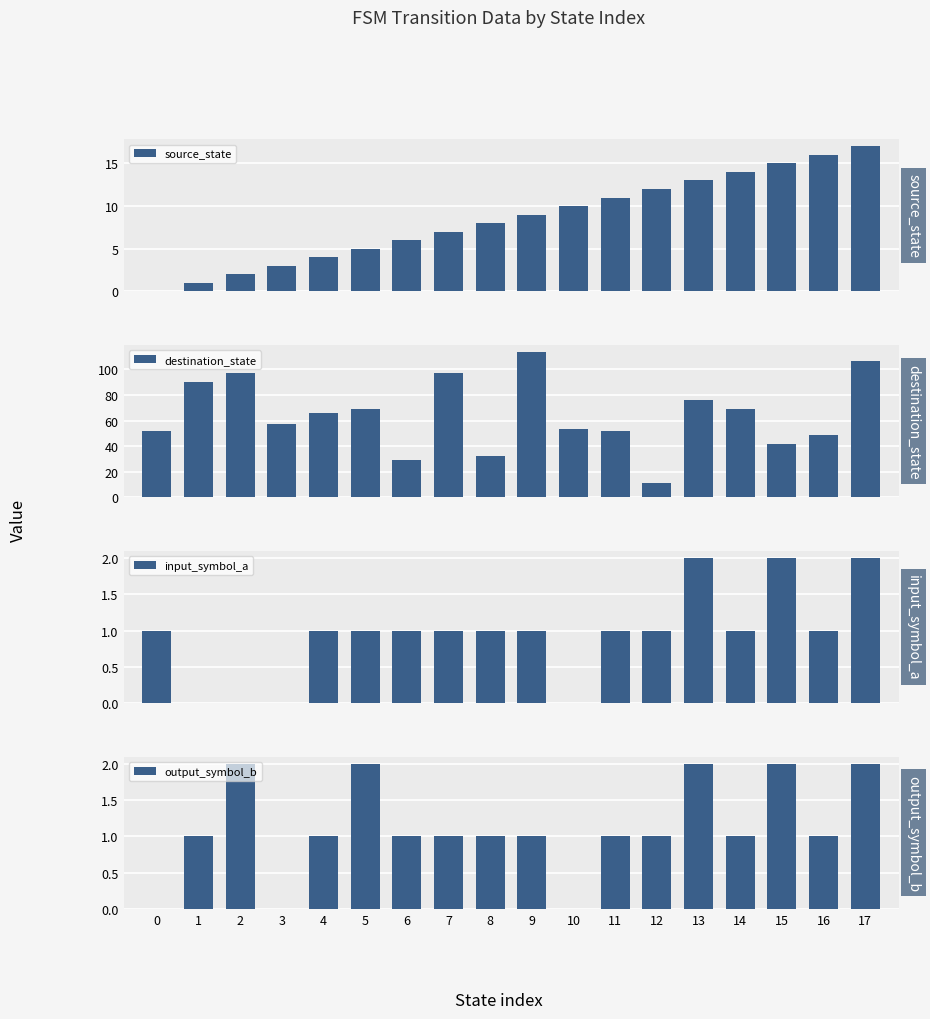

Reading right to left, what are all the values shown in this chart?

source_state: 17.0	16.0	15.0	14.0	13.0	12.0	11.0	10.0	9.0	8.0	7.0	6.0	5.0	4.0	3.0	2.0	1.0	0.0
destination_state: 106.5	48.5	42.0	69.0	76.0	11.0	52.0	53.5	113.5	32.0	97.5	29.0	69.0	66.0	57.0	97.5	90.5	51.5
input_symbol_a: 2.0	1.0	2.0	1.0	2.0	1.0	1.0	0.0	1.0	1.0	1.0	1.0	1.0	1.0	0.0	0.0	0.0	1.0
output_symbol_b: 2.0	1.0	2.0	1.0	2.0	1.0	1.0	0.0	1.0	1.0	1.0	1.0	2.0	1.0	0.0	2.0	1.0	0.0